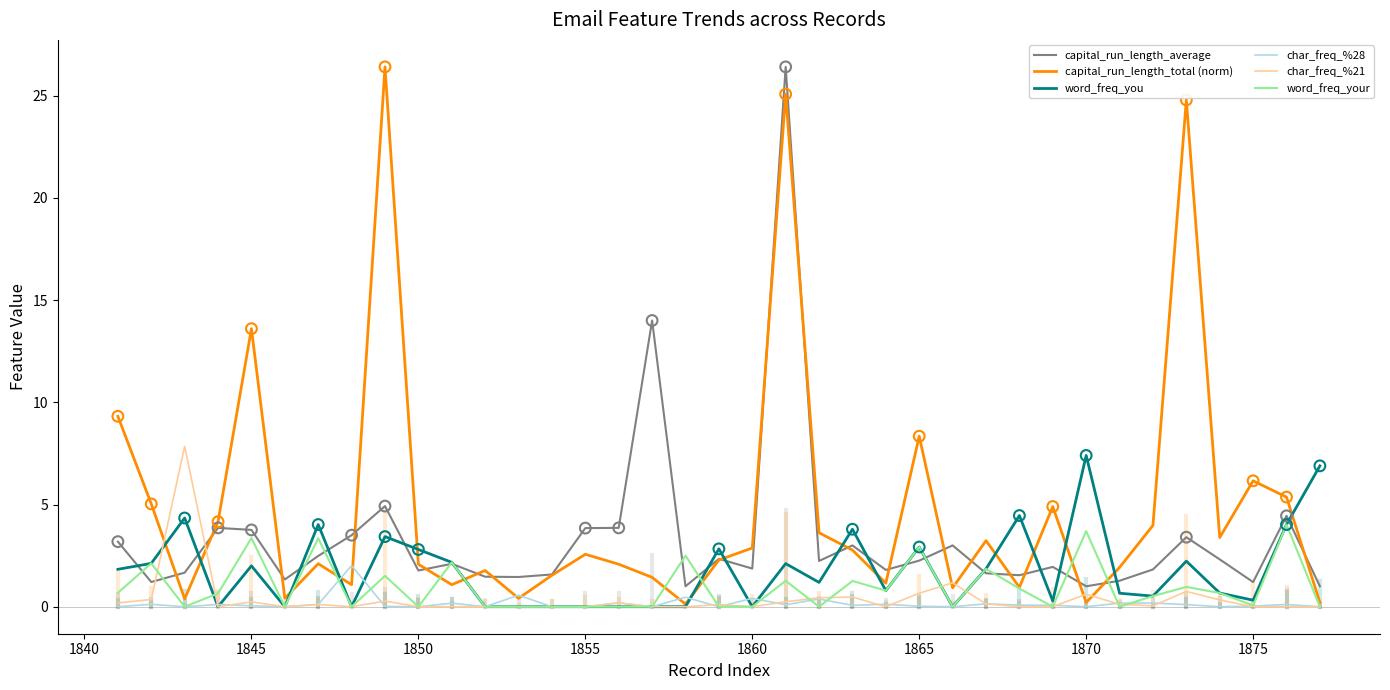

Which series has the largest total across all categories?

capital_run_length_total (norm)